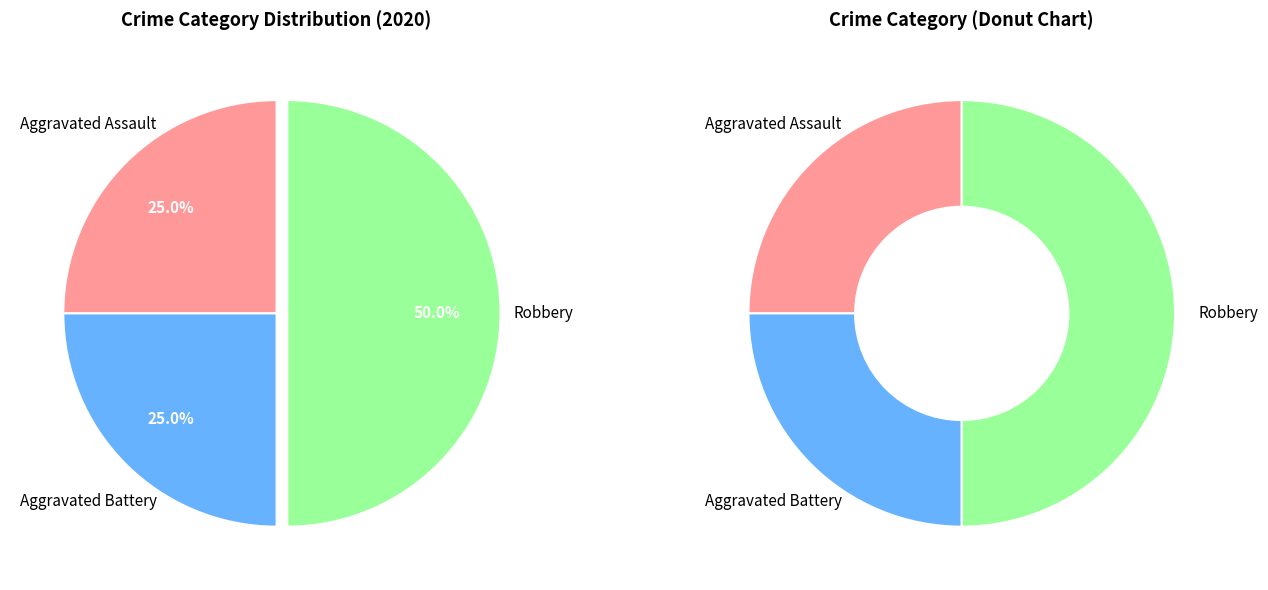

How many segments does this pie chart have?

3